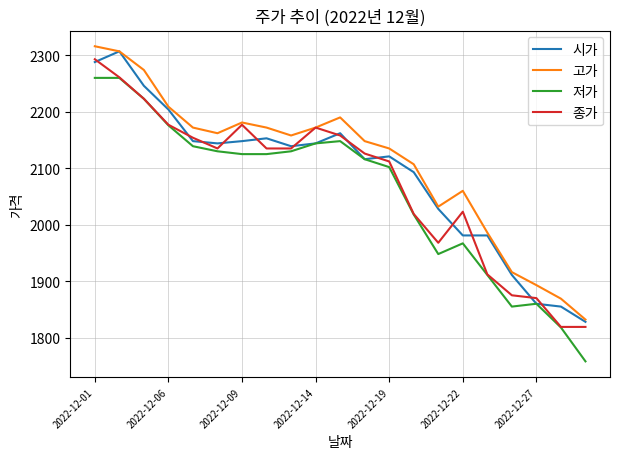

How many series are shown in this chart?

4